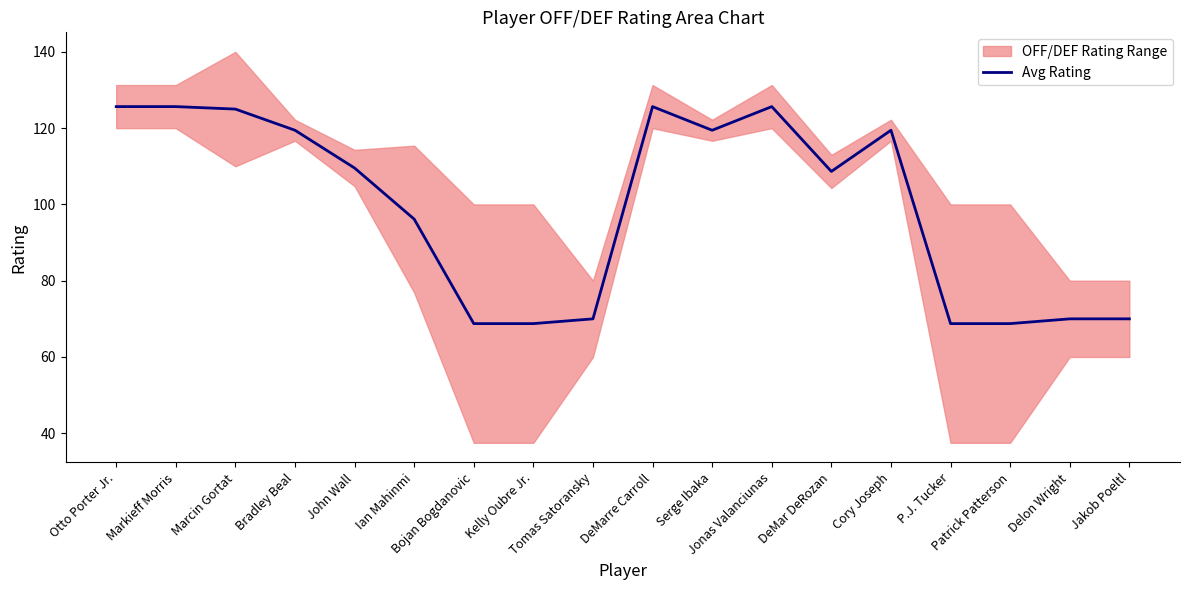

Rank the categories by value from lowest to highest.

Bojan Bogdanovic, Kelly Oubre Jr., P.J. Tucker, Patrick Patterson, Tomas Satoransky, Delon Wright, Jakob Poeltl, Ian Mahinmi, DeMar DeRozan, John Wall, Bradley Beal, Serge Ibaka, Cory Joseph, Marcin Gortat, Otto Porter Jr., Markieff Morris, DeMarre Carroll, Jonas Valanciunas